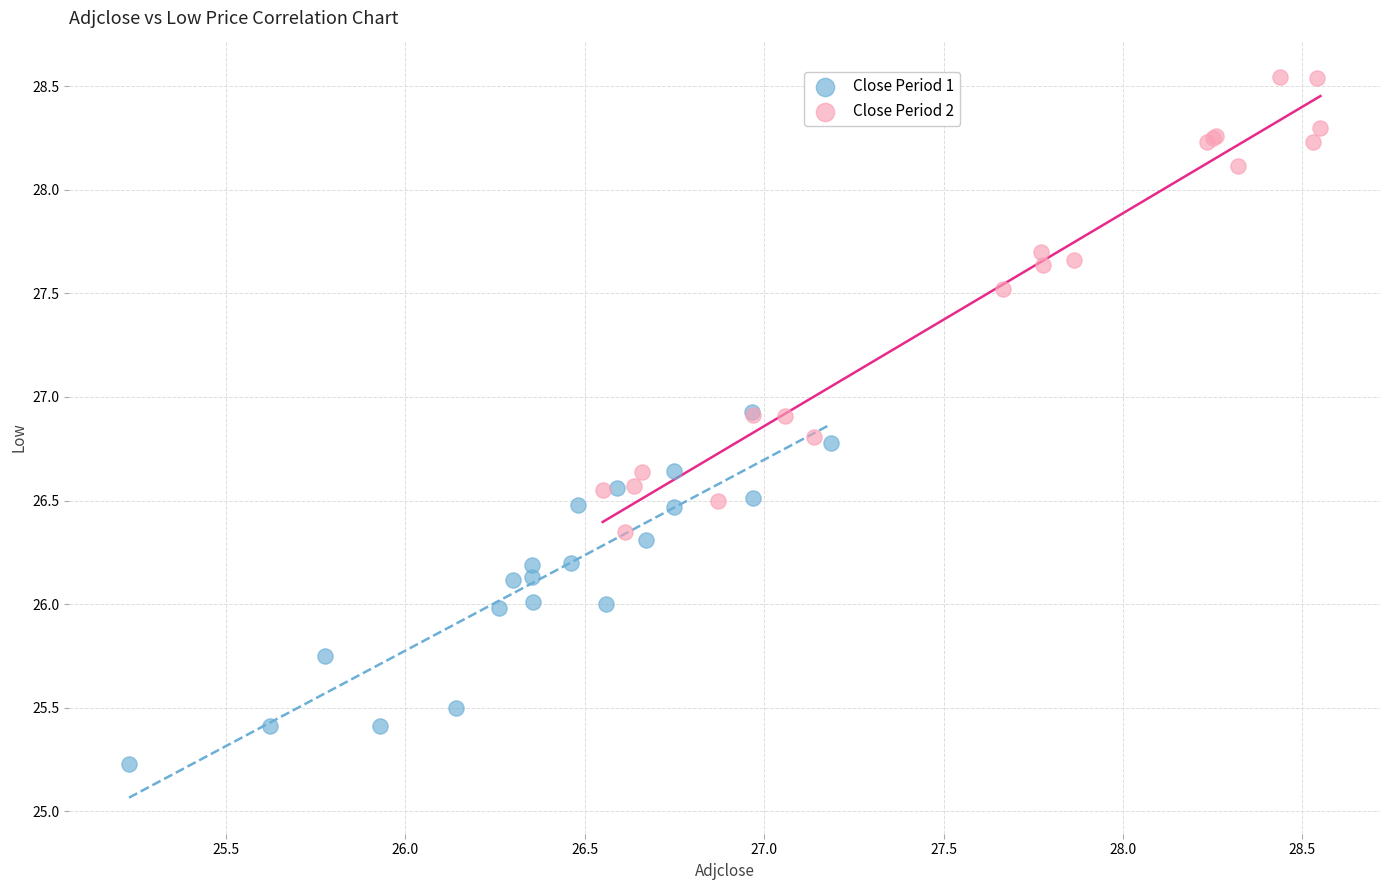

Which series reaches the maximum Y coordinate?

Close Period 2